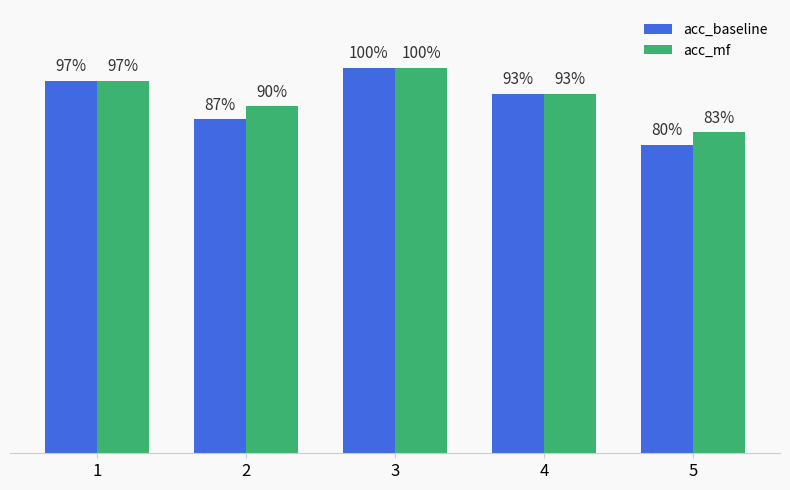

Are the bars horizontal?

No